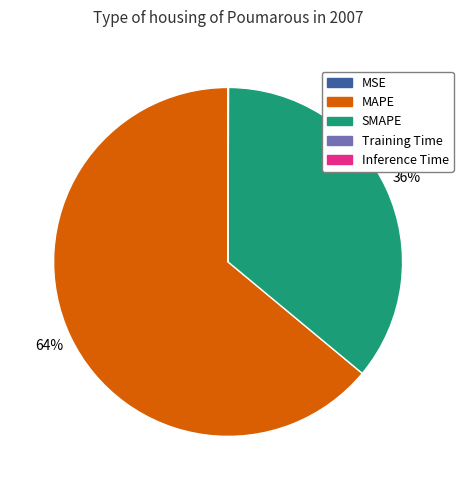

To the nearest percent, what is the average slice percentage?

20%